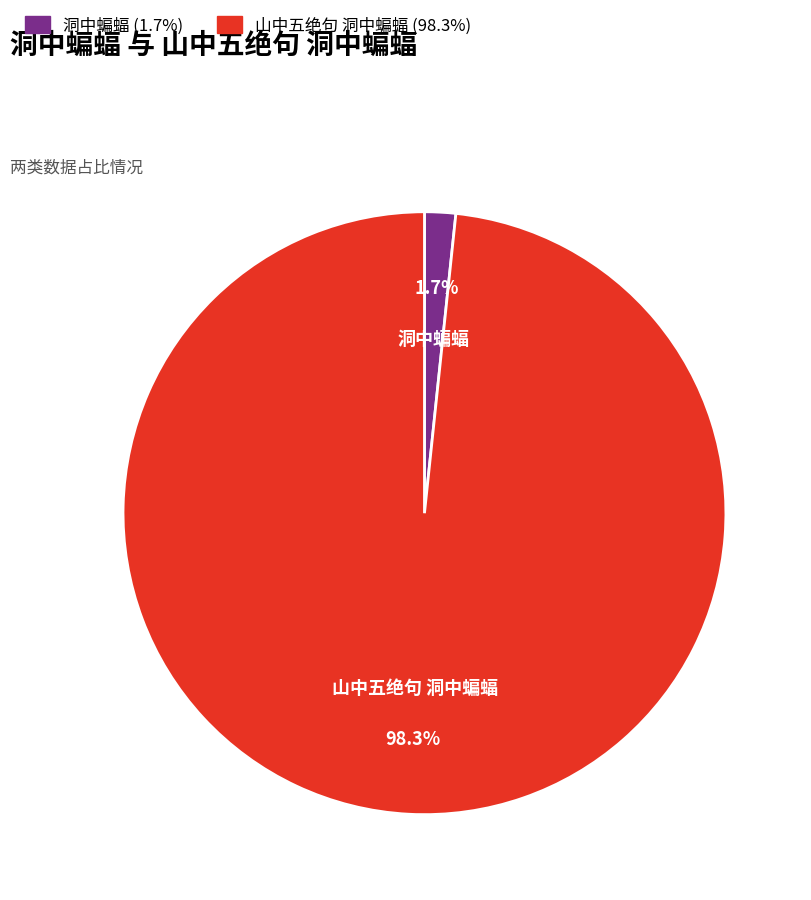

Do 山中五绝句 洞中蝙蝠 and 洞中蝙蝠 together represent more than half of the pie?

Yes